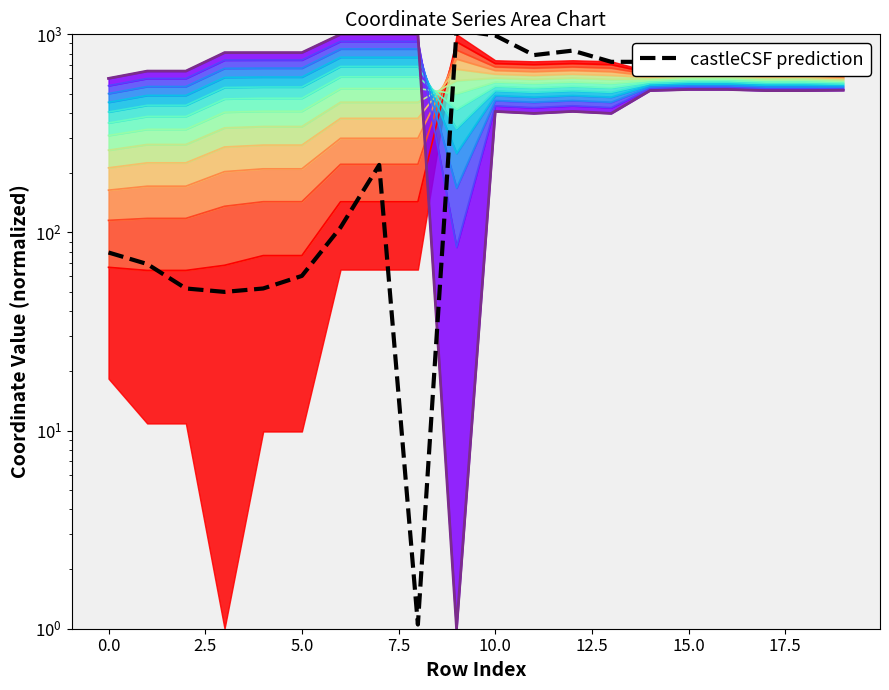

Which series has the widest spread of values?

castleCSF prediction